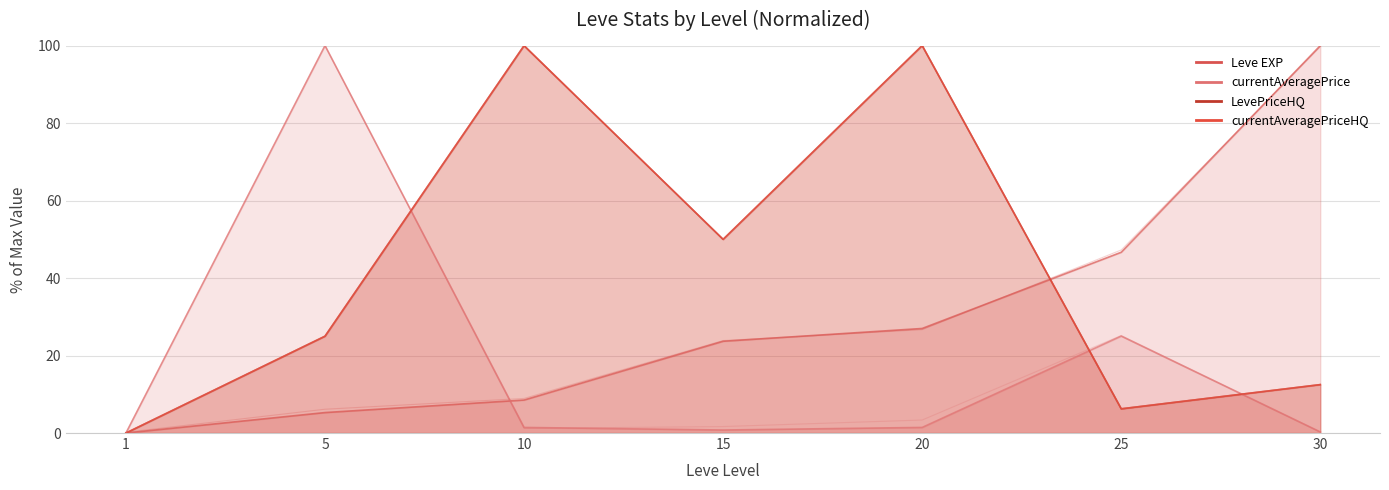

What is the difference between the highest and lowest values at 30?

99.7